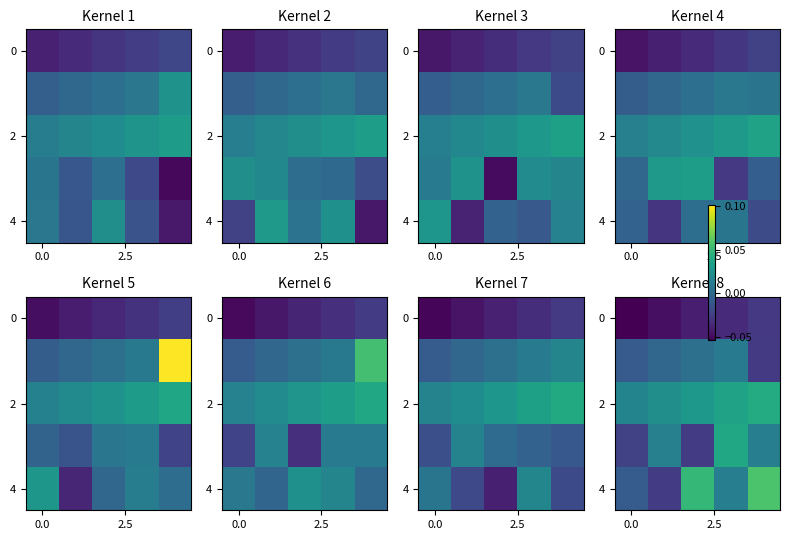

What is the total value across all series at 0.0?

-0.1